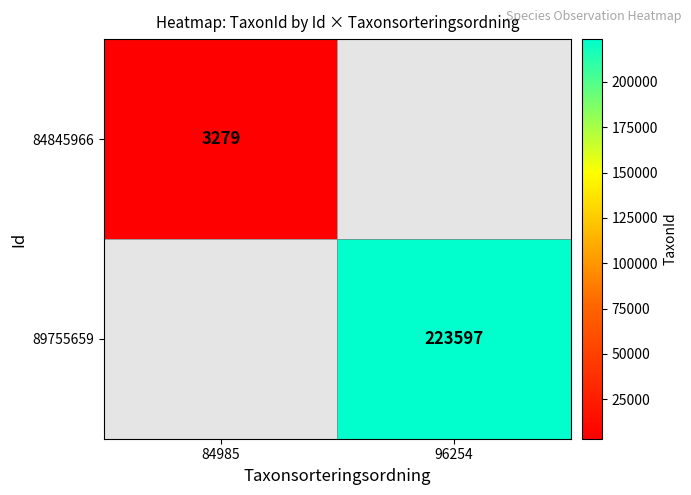

What is the greatest value displayed?

223597.0